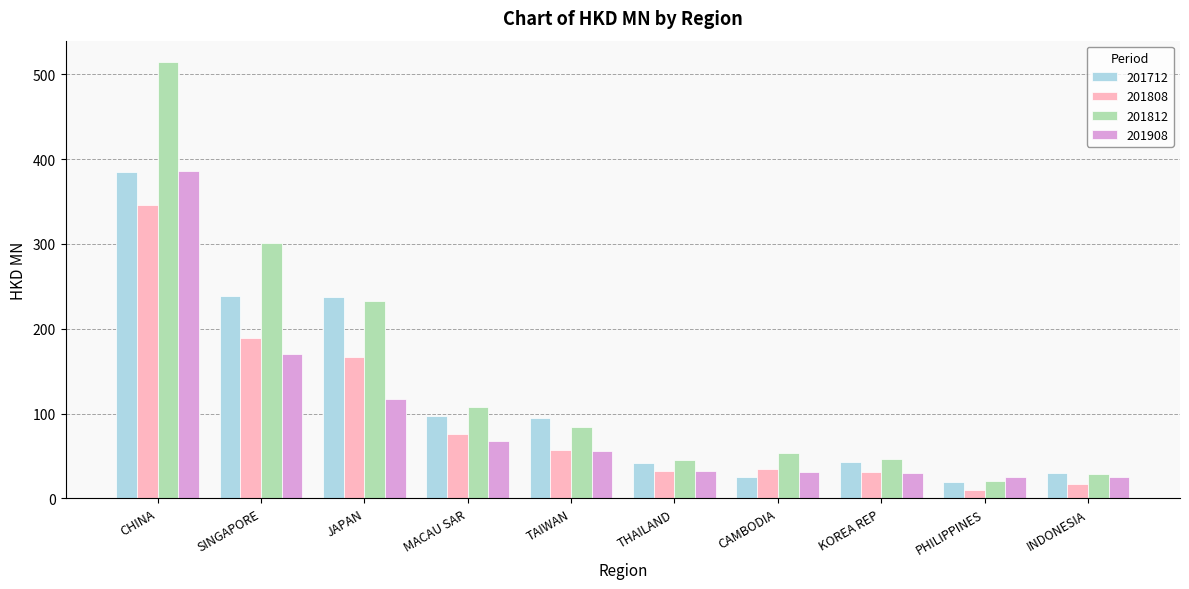

At which label is 201908 closest to 205?

SINGAPORE